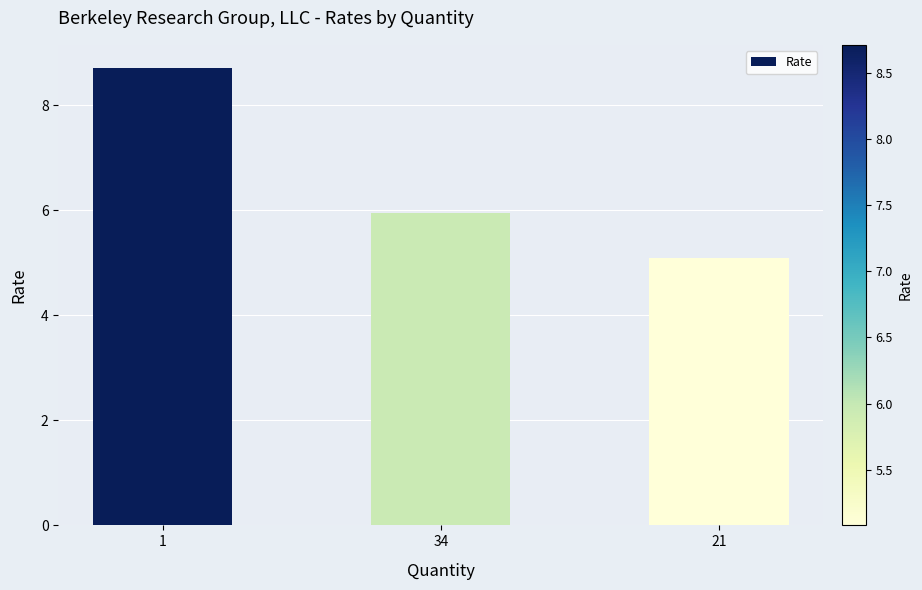

What is the sum of all values?

19.7